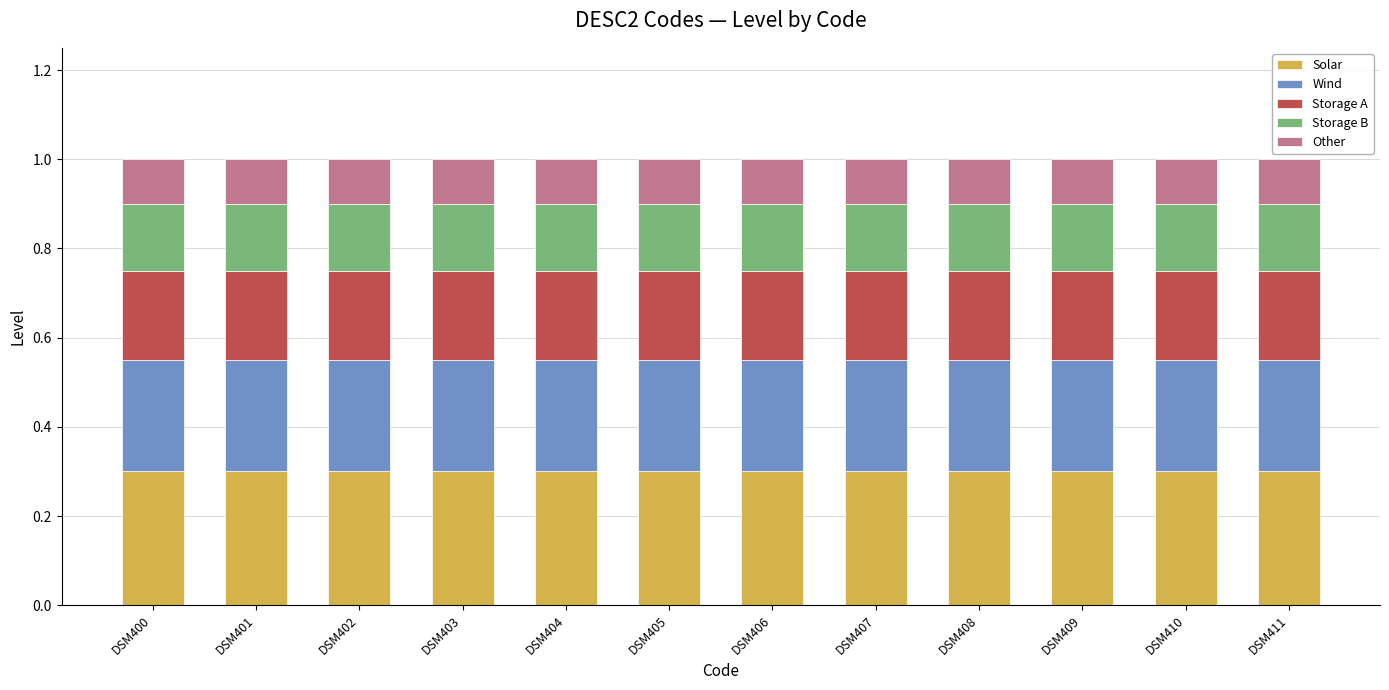

What is the total value across all series at DSM408?

1.0